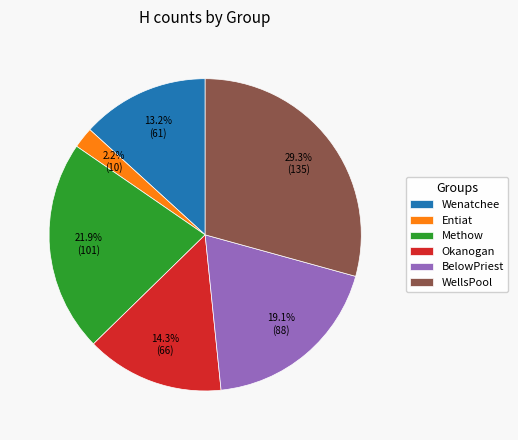

How many segments does this pie chart have?

6